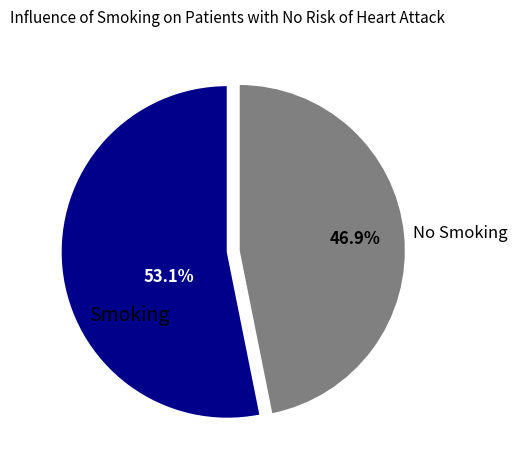

How many slices are in this pie chart?

2